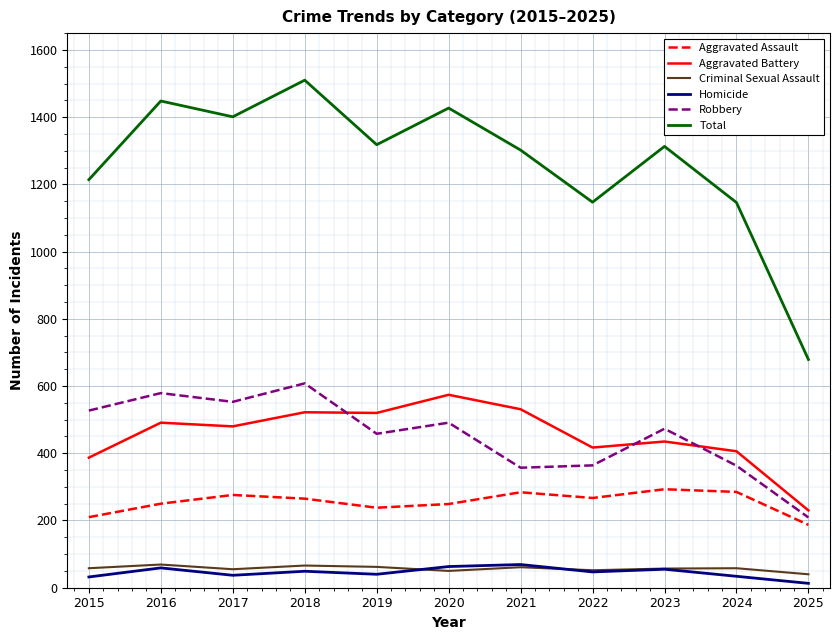

At which category is the sum across all series the highest?

2018